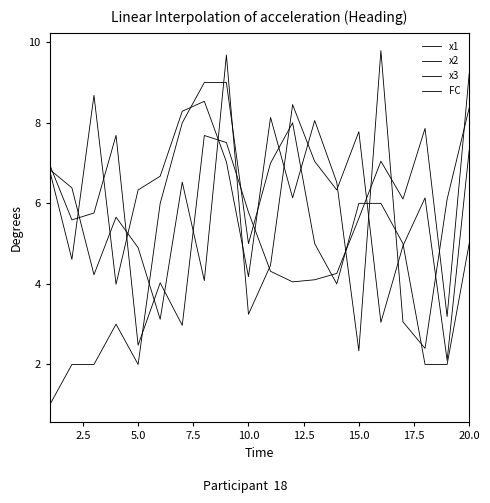

Which series ends up on top after the final intersection of x2 and x3?

x2